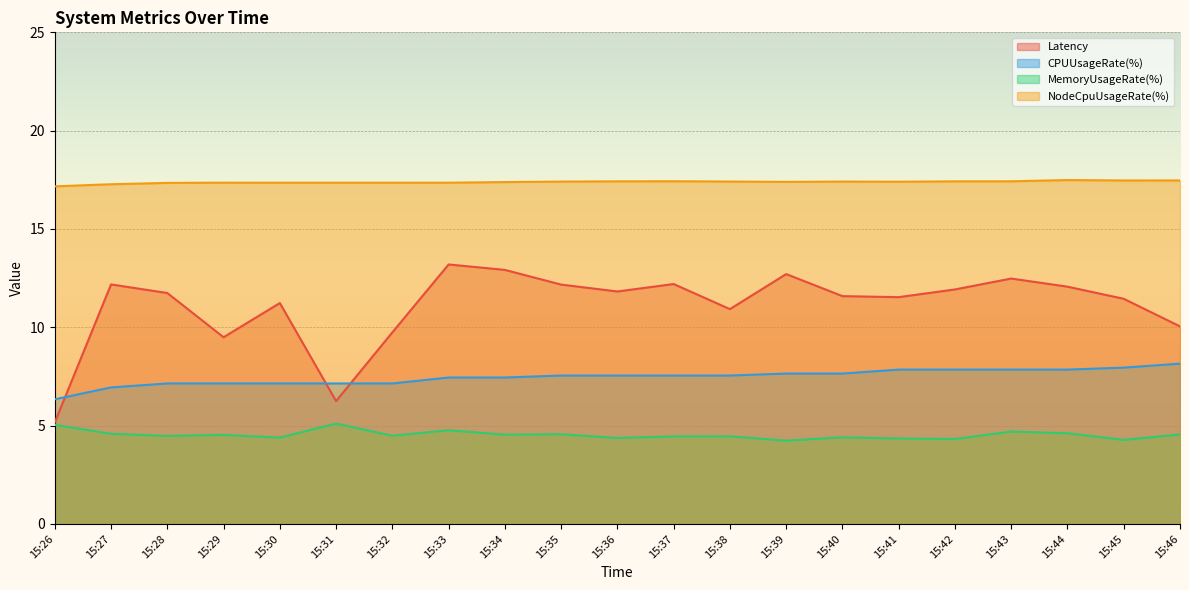

Rank the series at 15:43 from highest to lowest value.

NodeCpuUsageRate(%), Latency, CPUUsageRate(%), MemoryUsageRate(%)